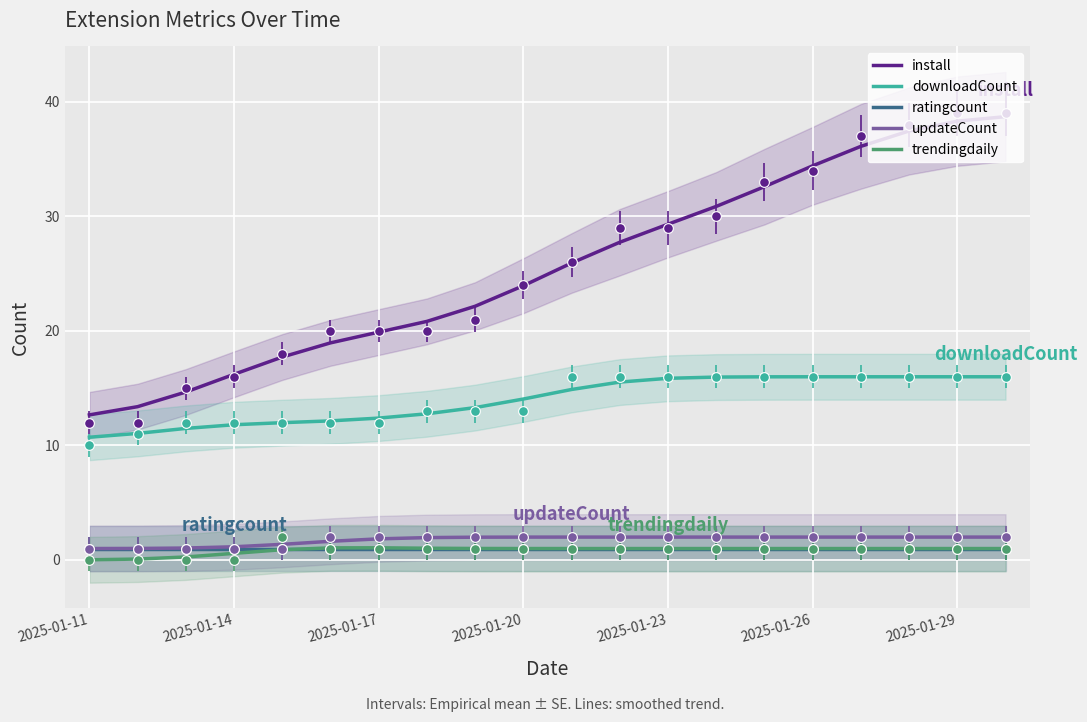

What is the label of the 20th point from the right?

2025-01-11